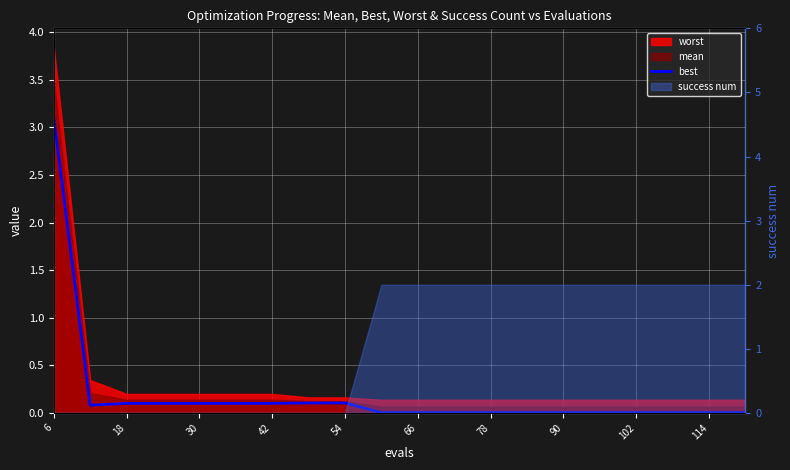

Is it true that the value at 102 is 0.0?

False